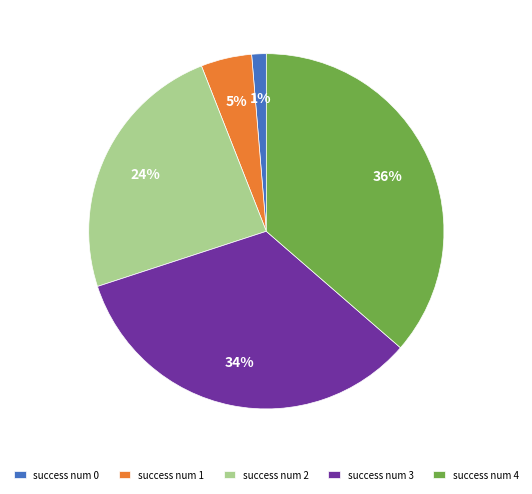

Do success num 1 and success num 3 together represent more than half of the pie?

No